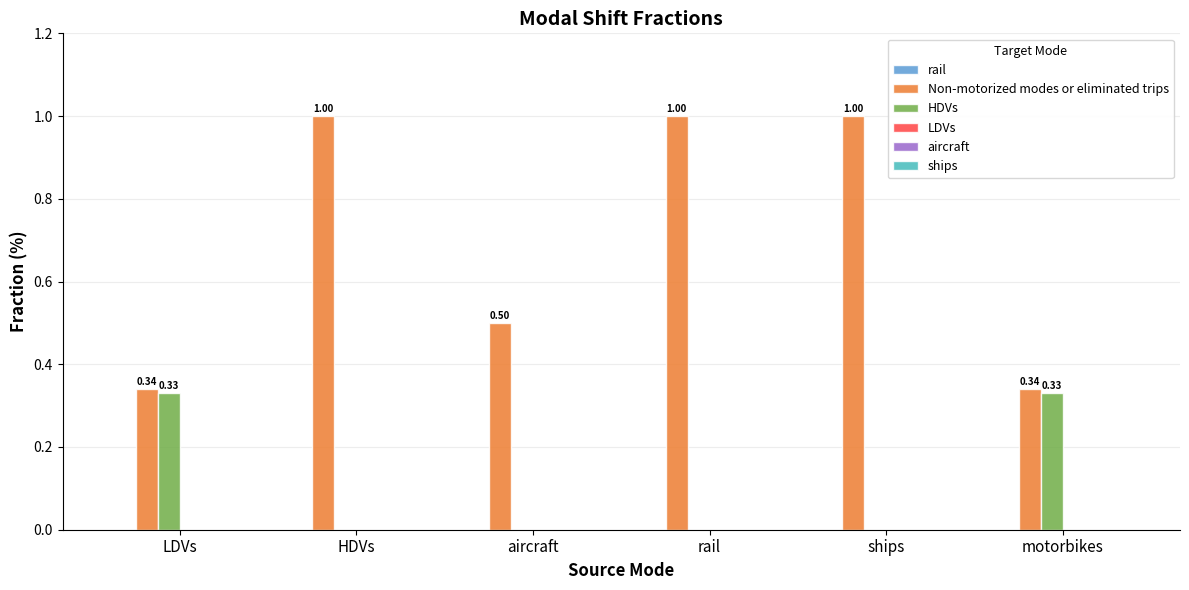

Are the bars horizontal?

No